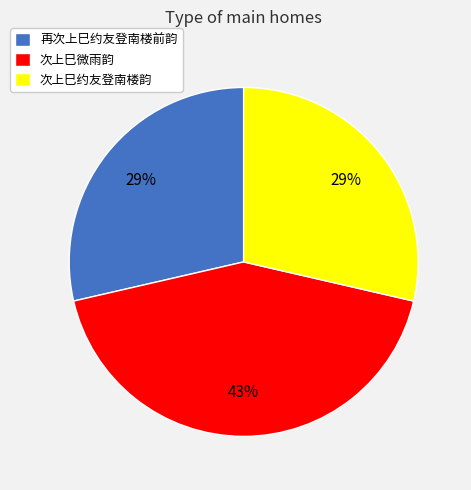

How many slices are in this pie chart?

3